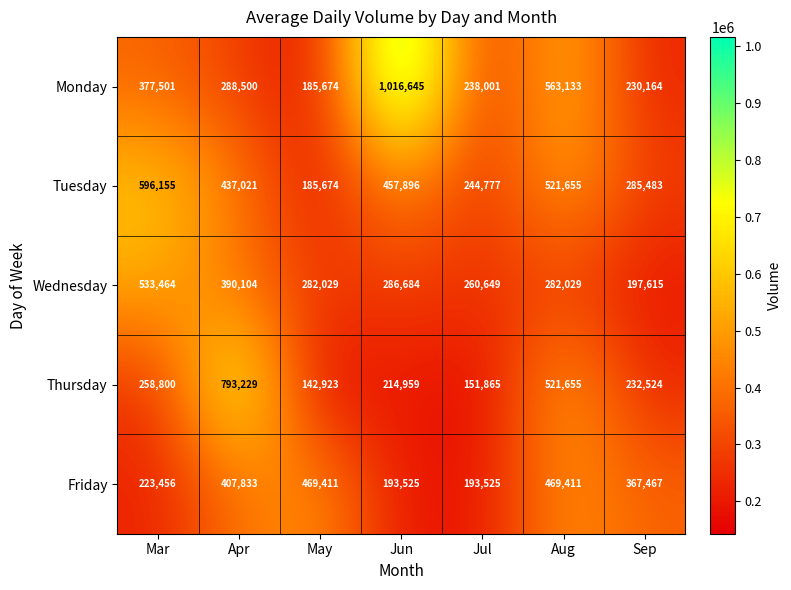

Which series has the largest total across all categories?

Monday